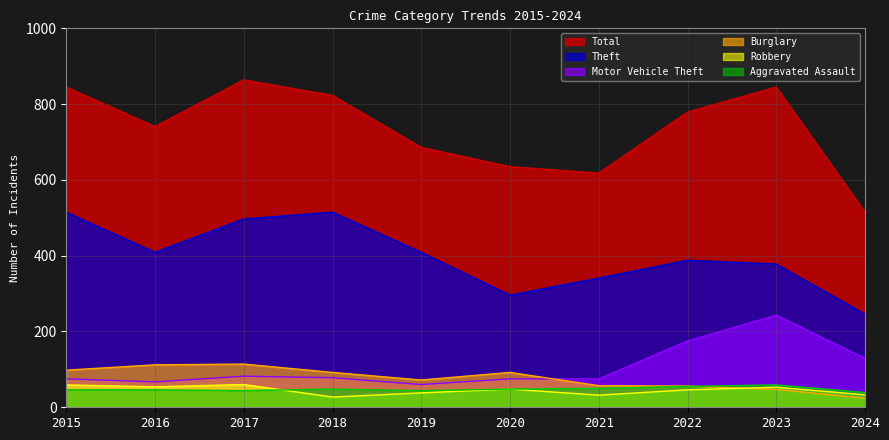

What value does the Aggravated Assault series have at 2017, to the nearest 10?

40